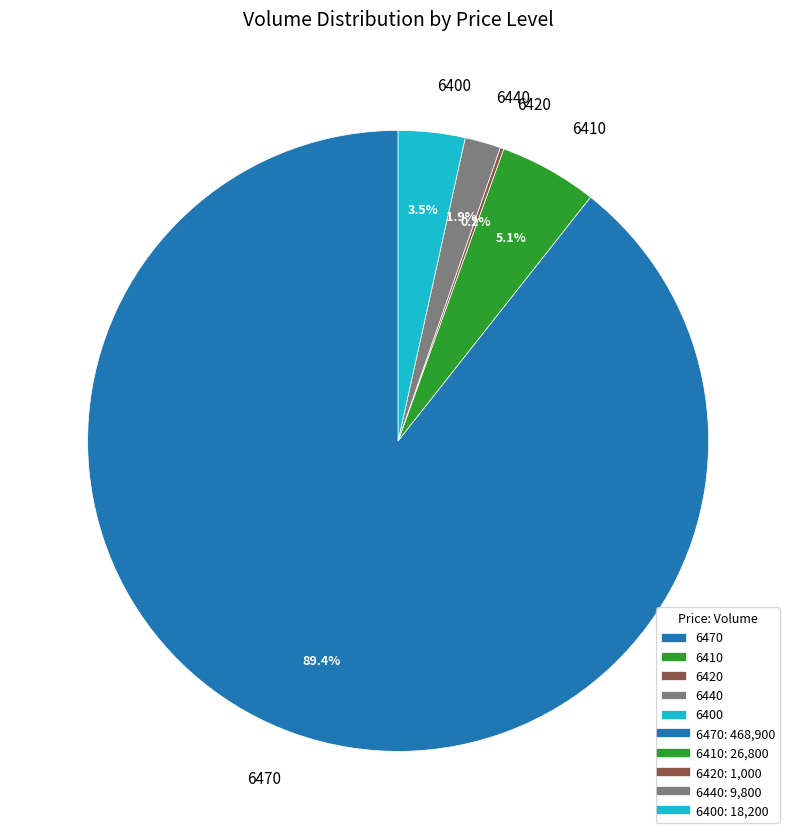

Between 6470 and 6410, which is larger?

6470